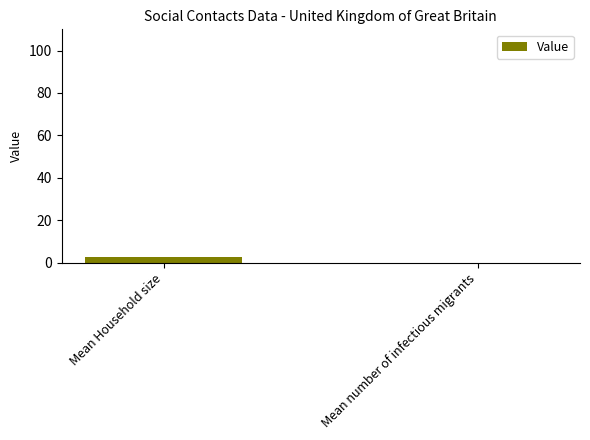

What is the sum of all values?

2.8